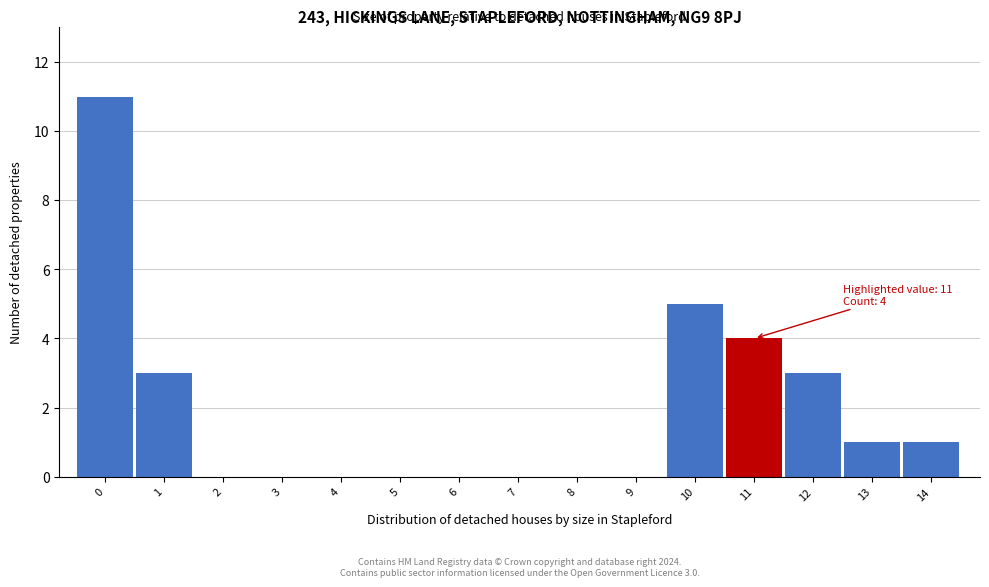

Reading left to right, what are all the values shown in this chart?

0=11	1=3	2=0	3=0	4=0	5=0	6=0	7=0	8=0	9=0	10=5	11=4	12=3	13=1	14=1